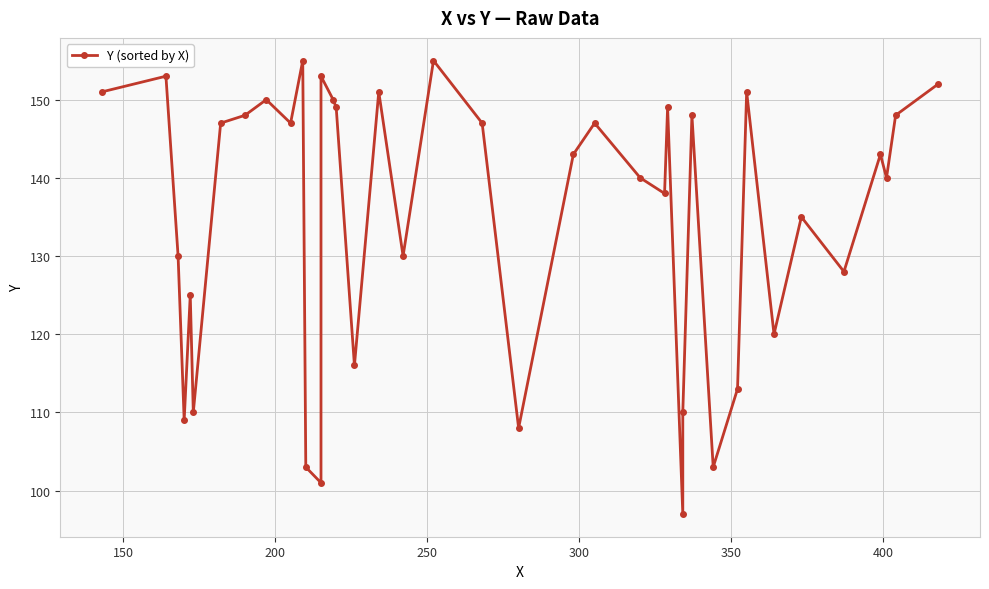

What is the maximum value shown in the chart?

155